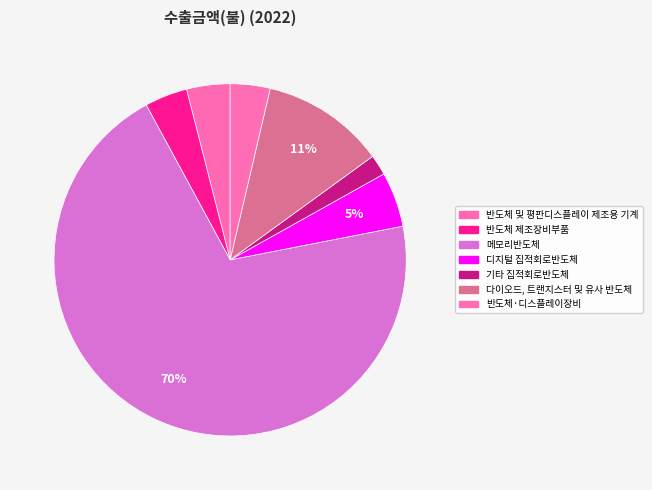

What is the total percentage of 디지털 집적회로반도체 and 반도체 제조장비부품?

9.0%